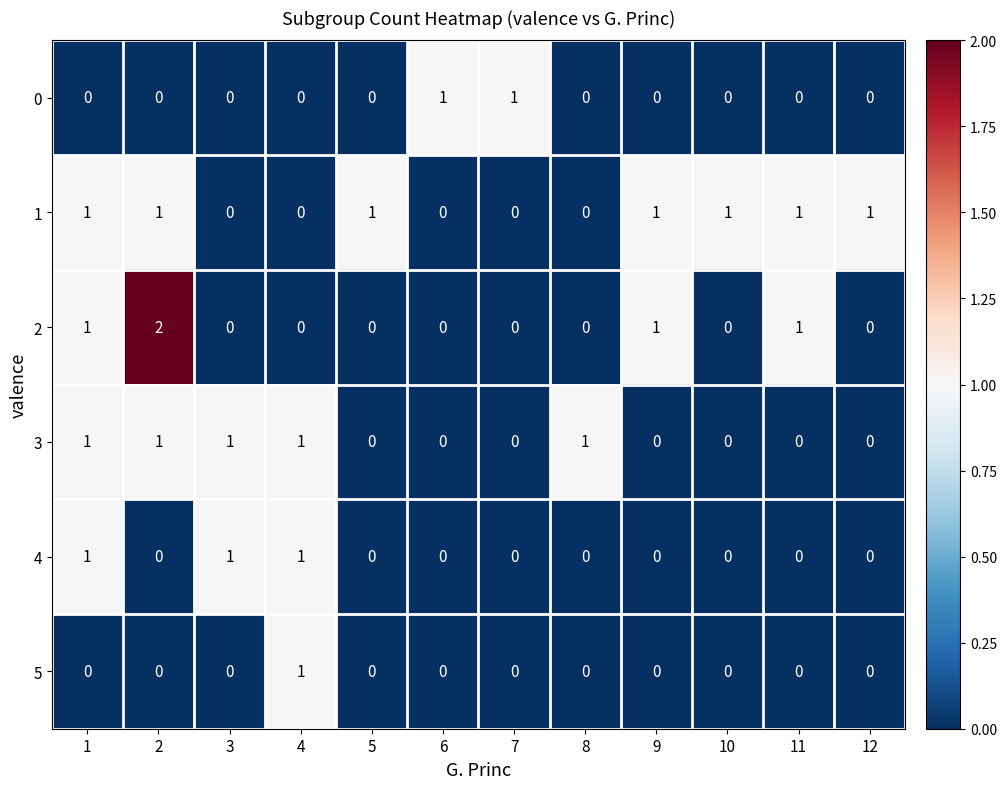

True or false: 3 has a value of 0 at 9.

True